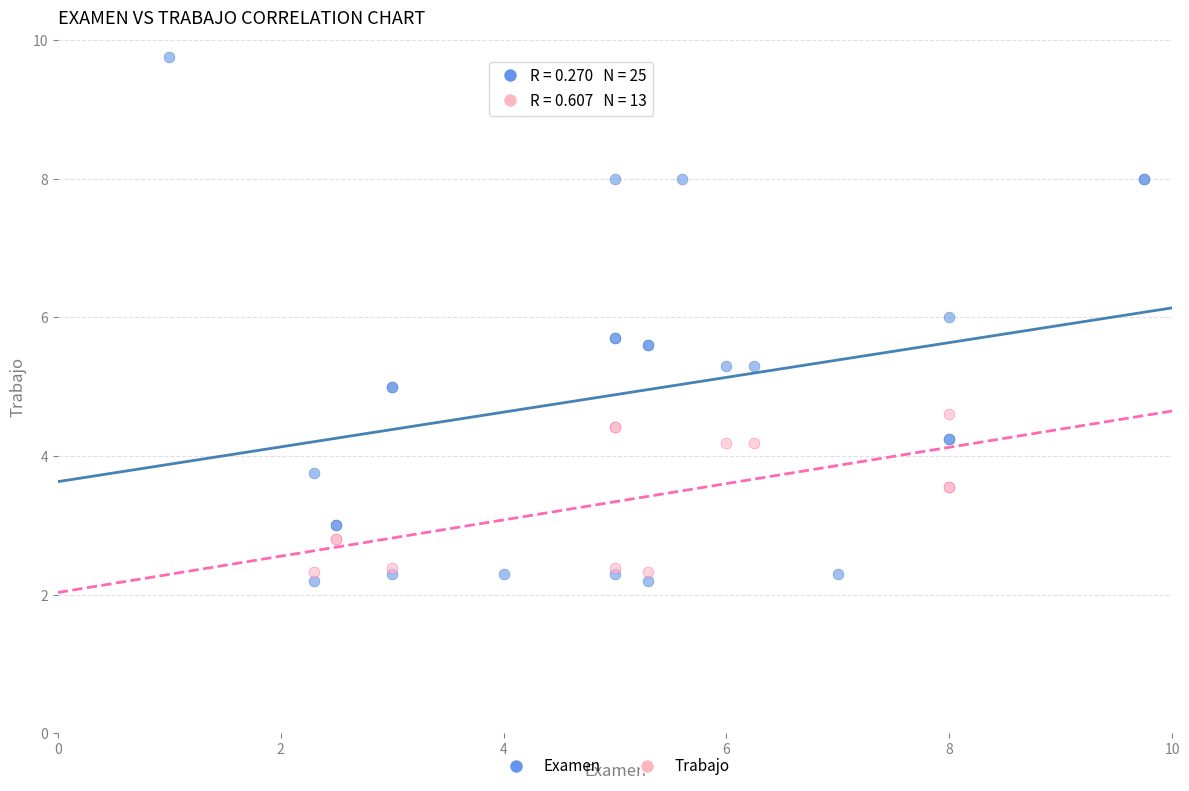

Which series contains the highest Y value?

Examen